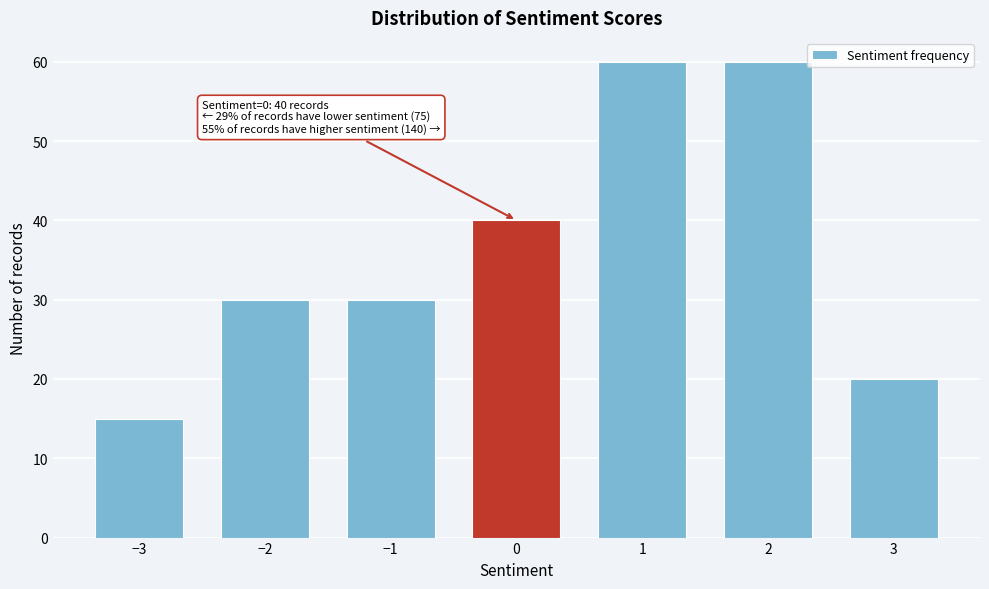

Reading left to right, extract all data points from this chart.

15	30	30	40	60	60	20